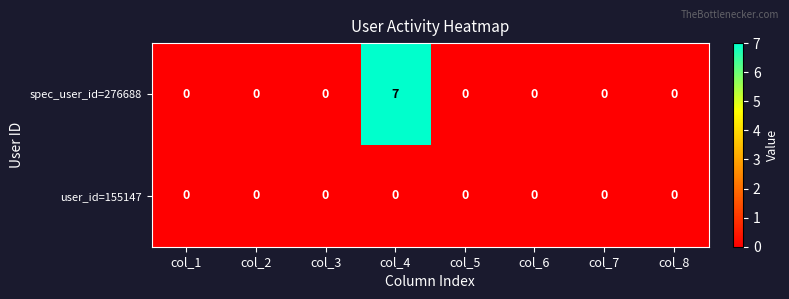

The spec_user_id=276688 series shows 3 at col_6. True or false?

False